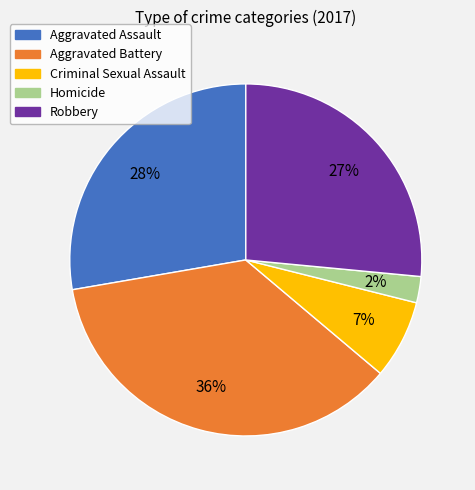

How many slices are in this pie chart?

5